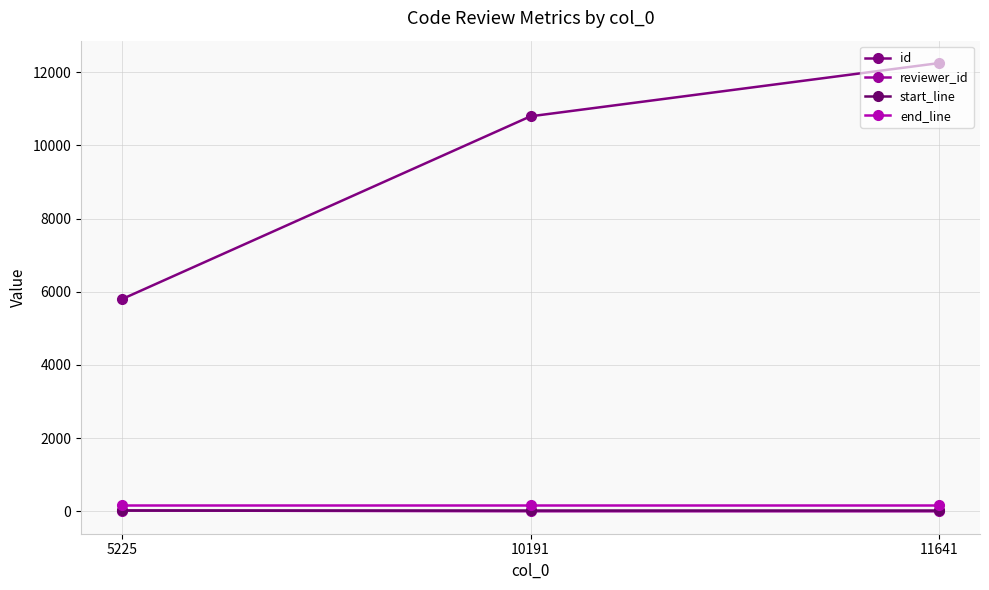

At how many categories does at least one series exceed 4574?

3